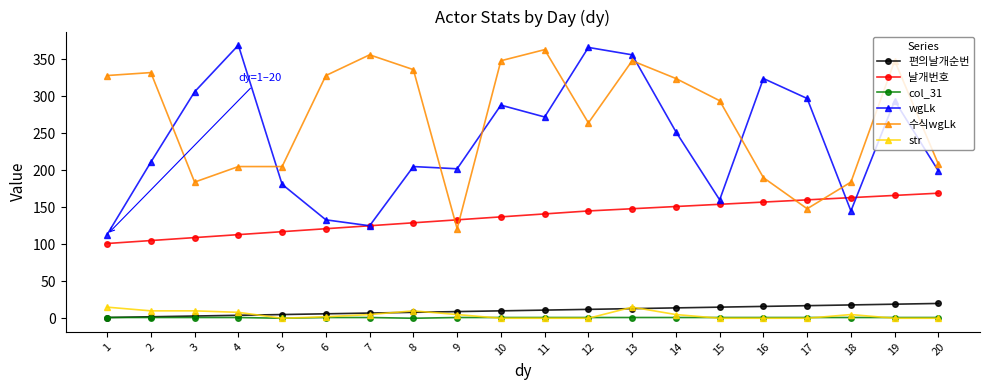

Which series has the largest range (max minus min)?

wgLk